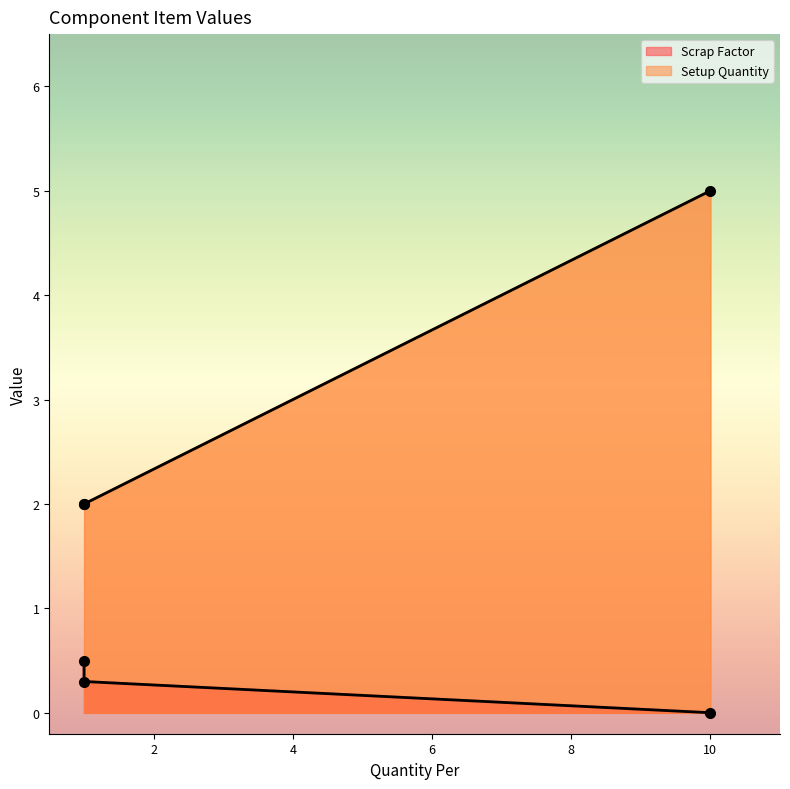

Rank the series by their maximum value, from highest to lowest.

Setup Quantity, Scrap Factor